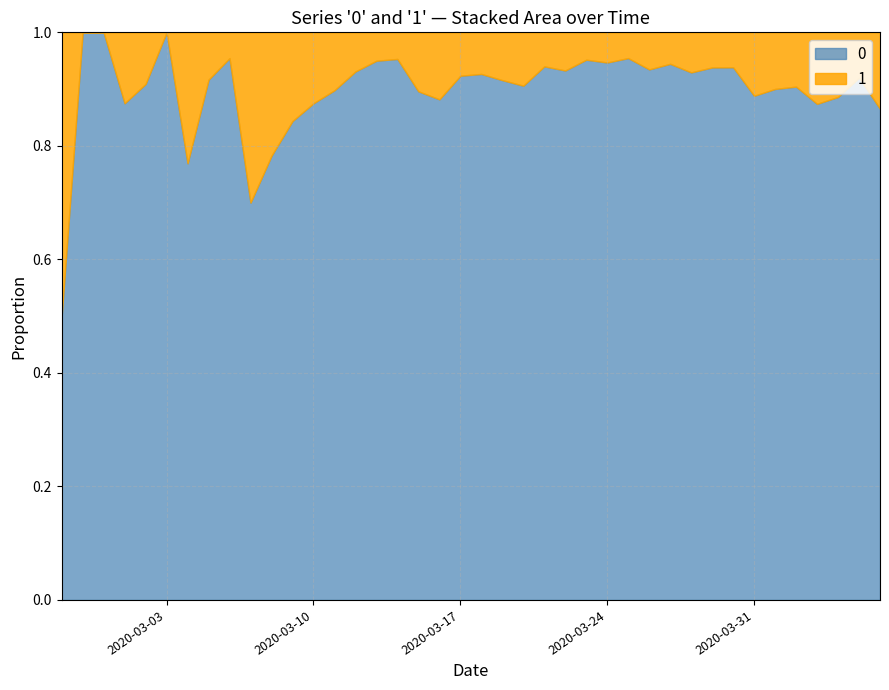

What is the average value of the 1 series?

16